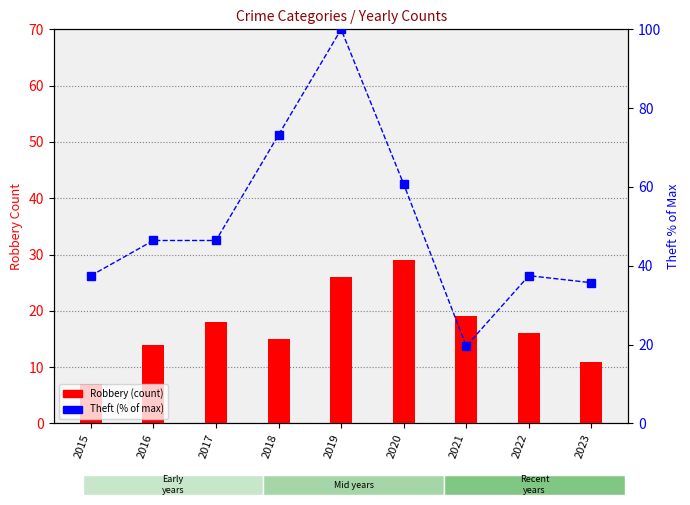

The Theft (% of max) series shows 10.1 at 2022. True or false?

False